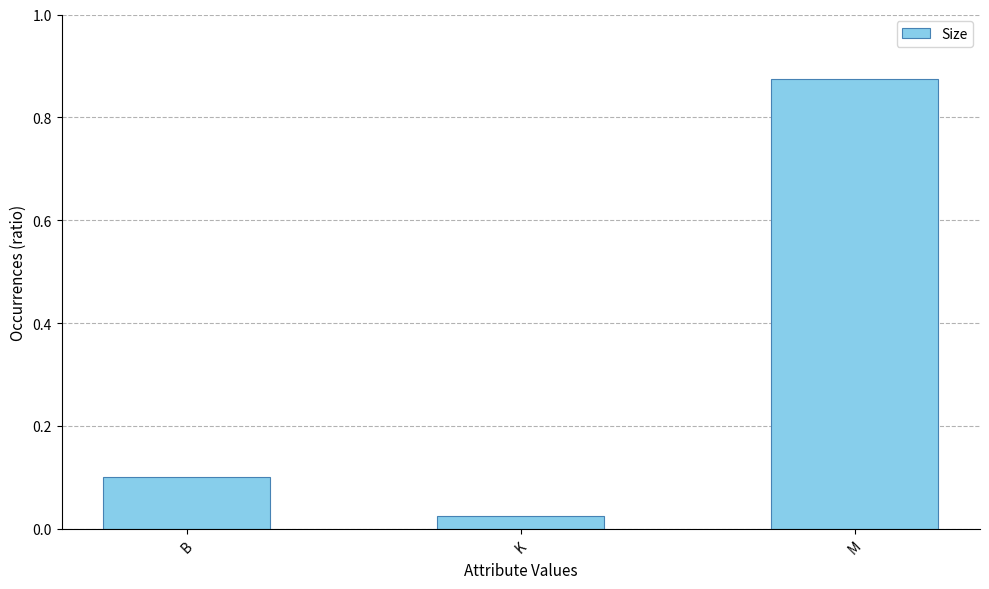

Which category has the lowest value across all series?

K